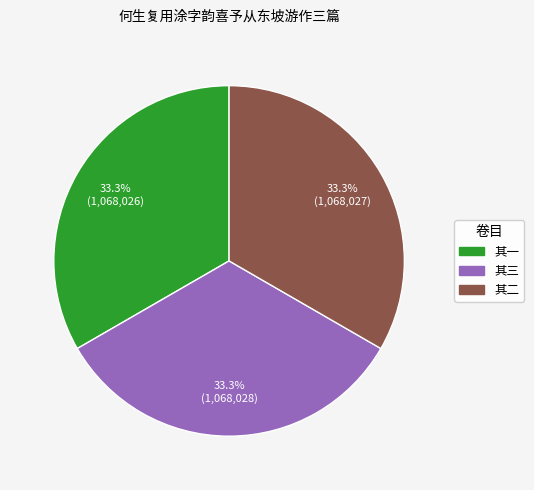

What portion of the pie excludes 其一?

66.7%